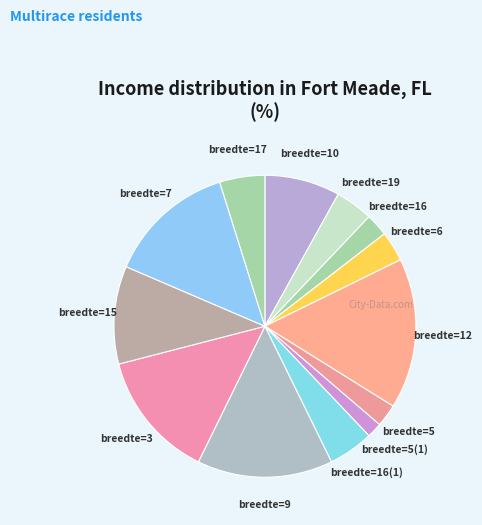

True or false: breedte=12 accounts for 8% of the total.

False